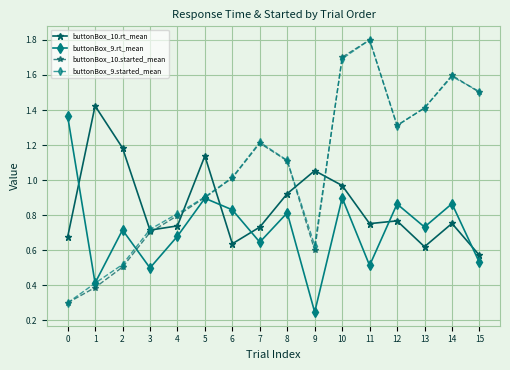

True or false: buttonBox_10.rt_mean has more than 0 points higher than both neighbors.

True